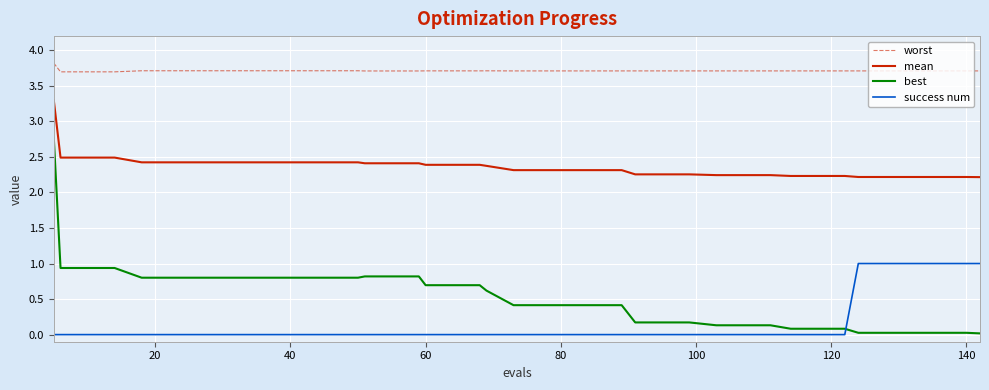

True or false: worst and best intersect in this chart.

False